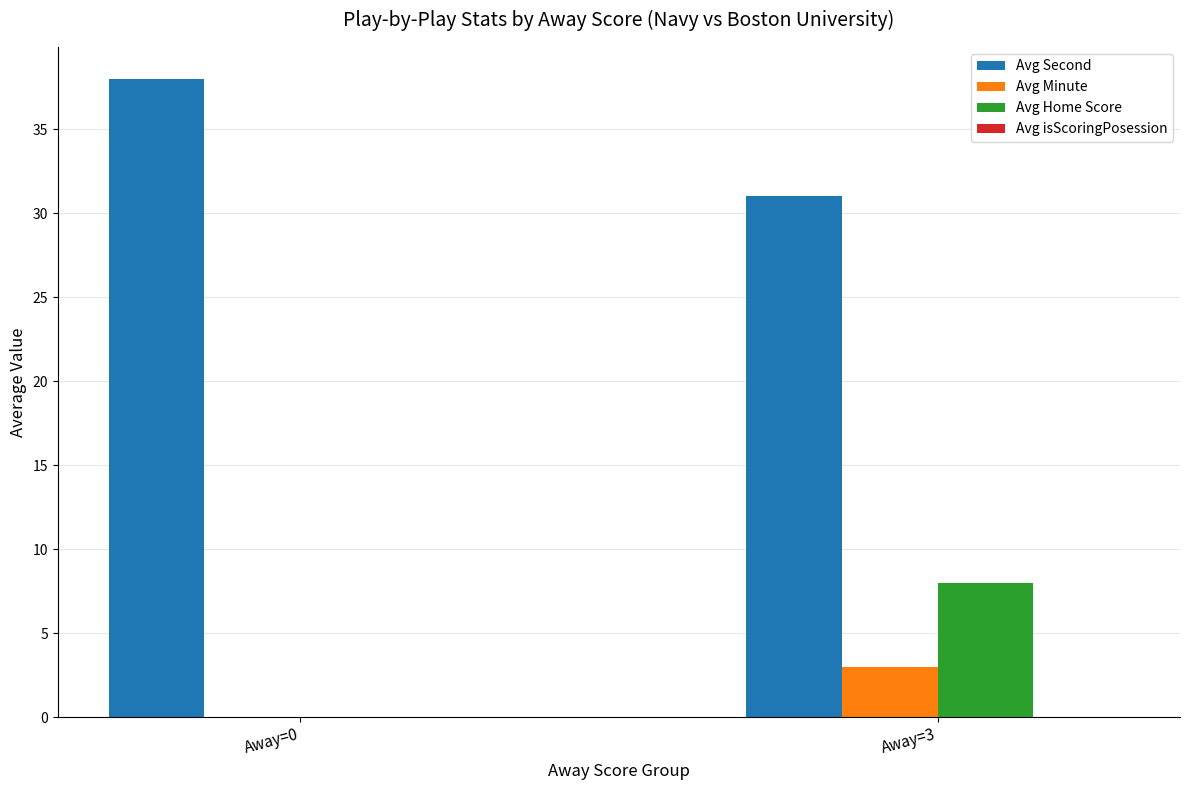

How many positive values does the Avg Minute series have?

1